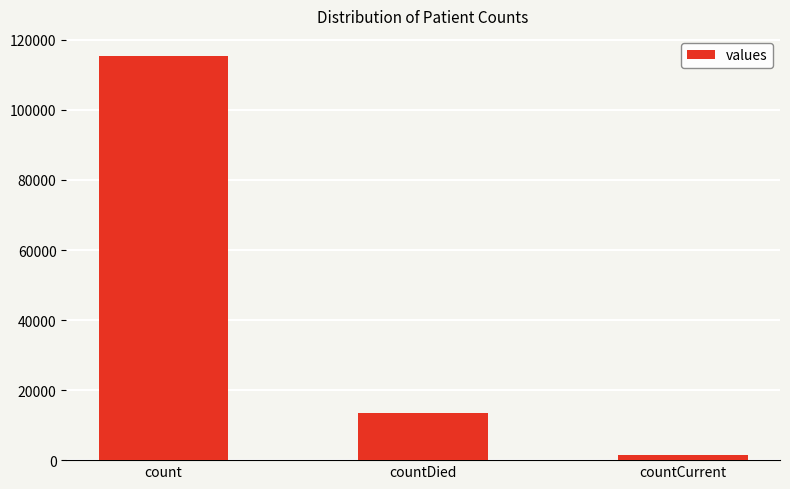

What is the smallest value displayed?

1383